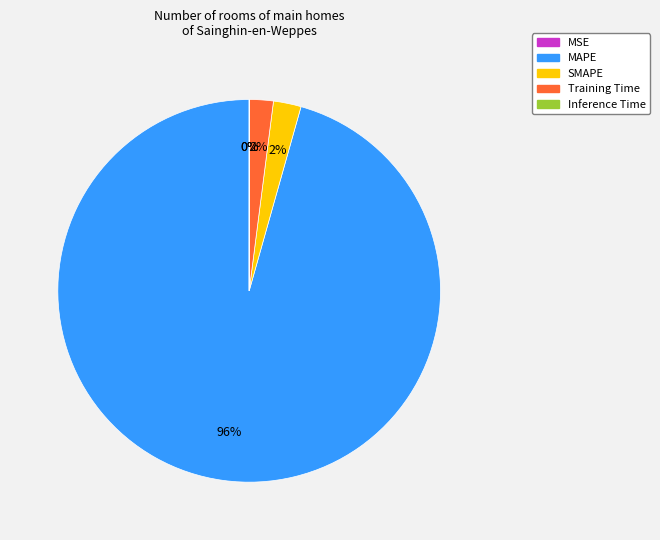

Is the sum of SMAPE and MAPE greater than half?

Yes